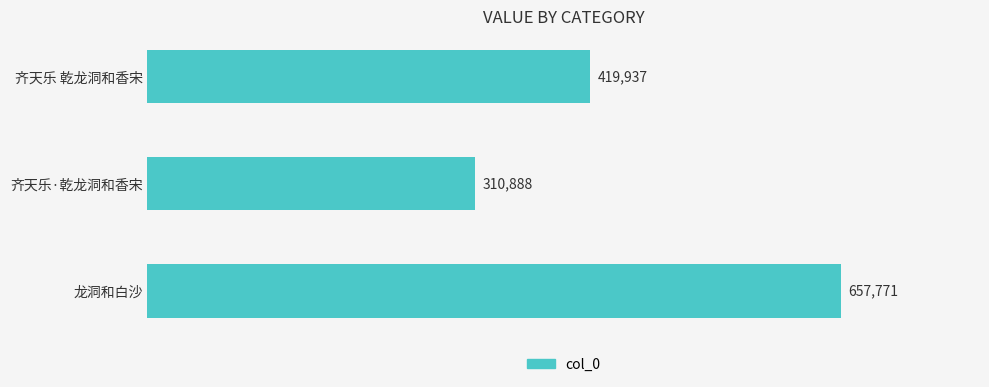

Reading bottom to top, transcribe all the data shown in this chart.

657771	310888	419937